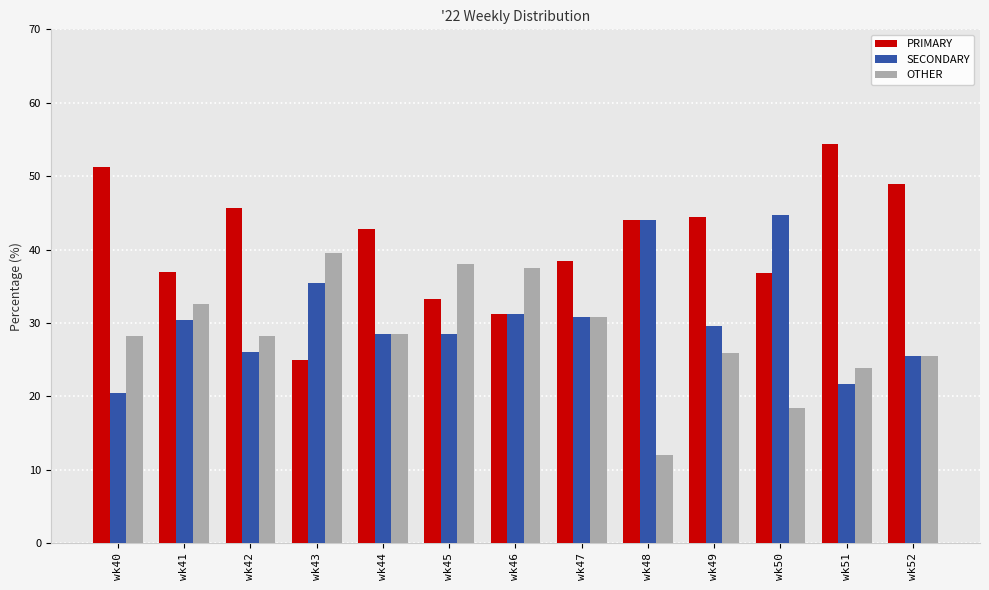

List the series in order of their overall mean, lowest first.

OTHER, SECONDARY, PRIMARY